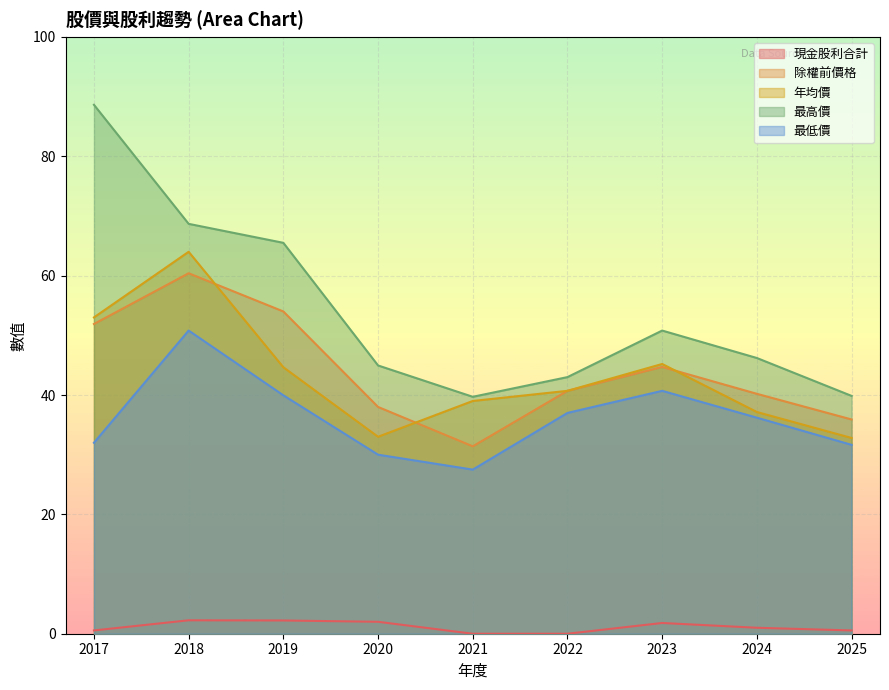

Count the number of categories in the chart.

9